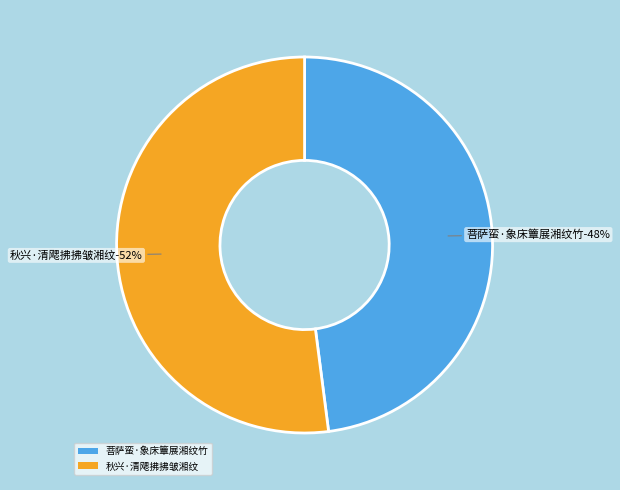

What percentage is the 菩萨蛮·象床簟展湘纹竹 slice, to the nearest percent?

48%